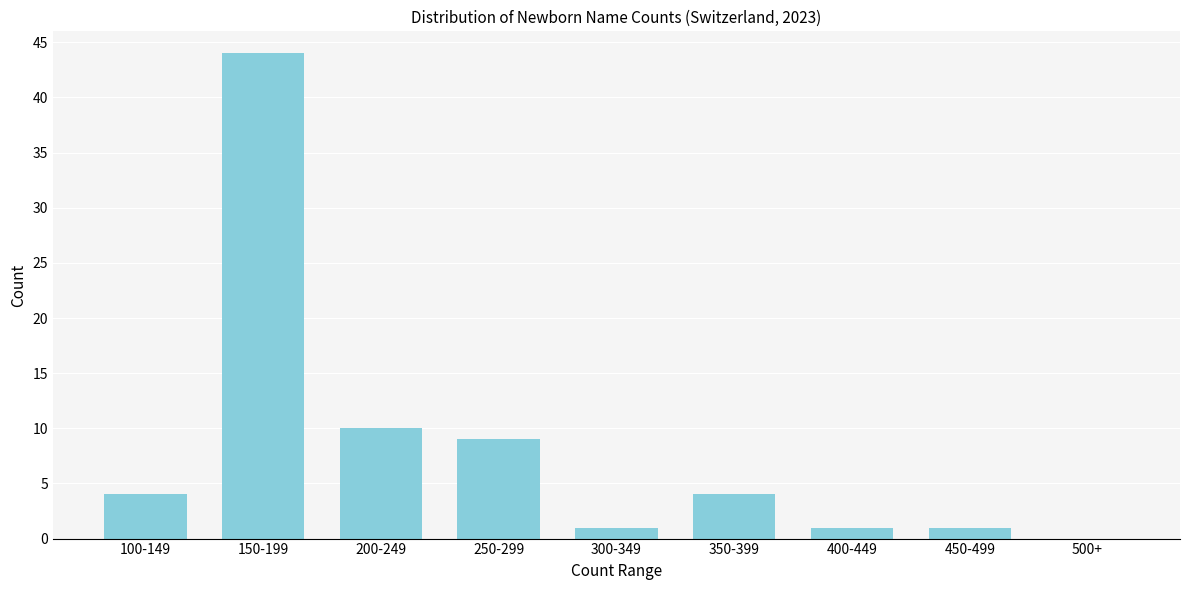

Reading left to right, transcribe all the data shown in this chart.

100-149=4	150-199=44	200-249=10	250-299=9	300-349=1	350-399=4	400-449=1	450-499=1	500+=0